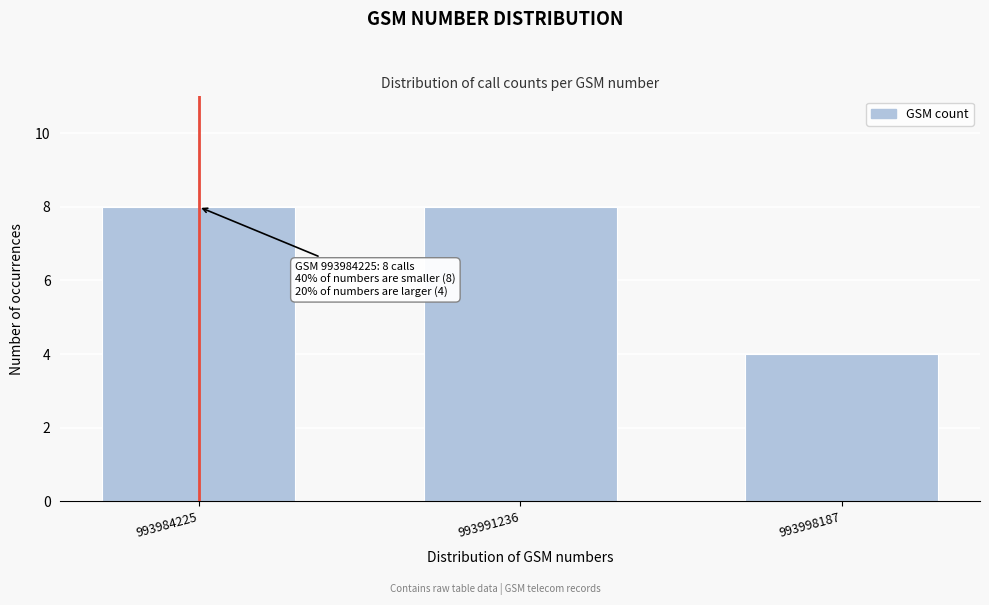

Reading left to right, what are all the values shown in this chart?

8	8	4